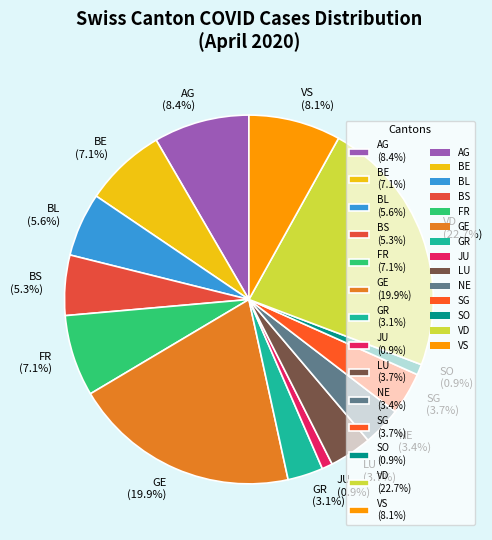

Is there a majority slice in this chart?

No